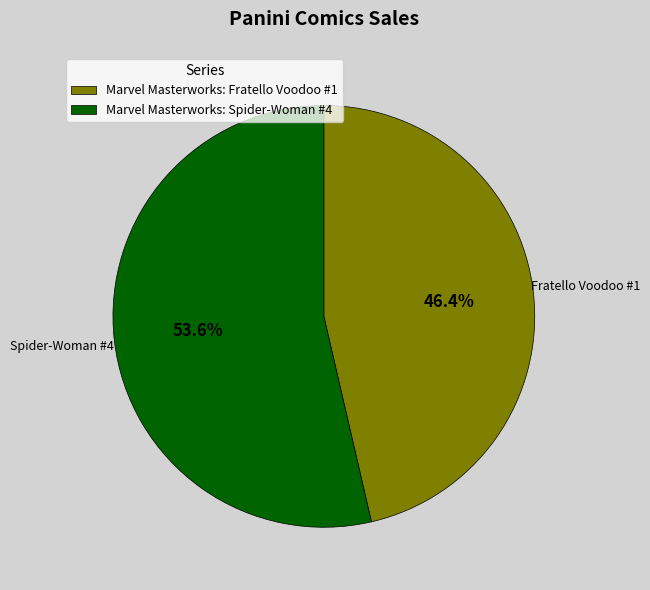

How many slices are in this pie chart?

2